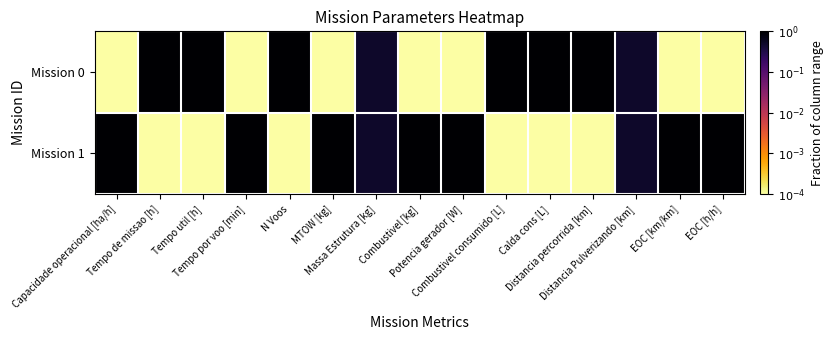

List the series in order of their peak value, lowest first.

Mission 0, Mission 1